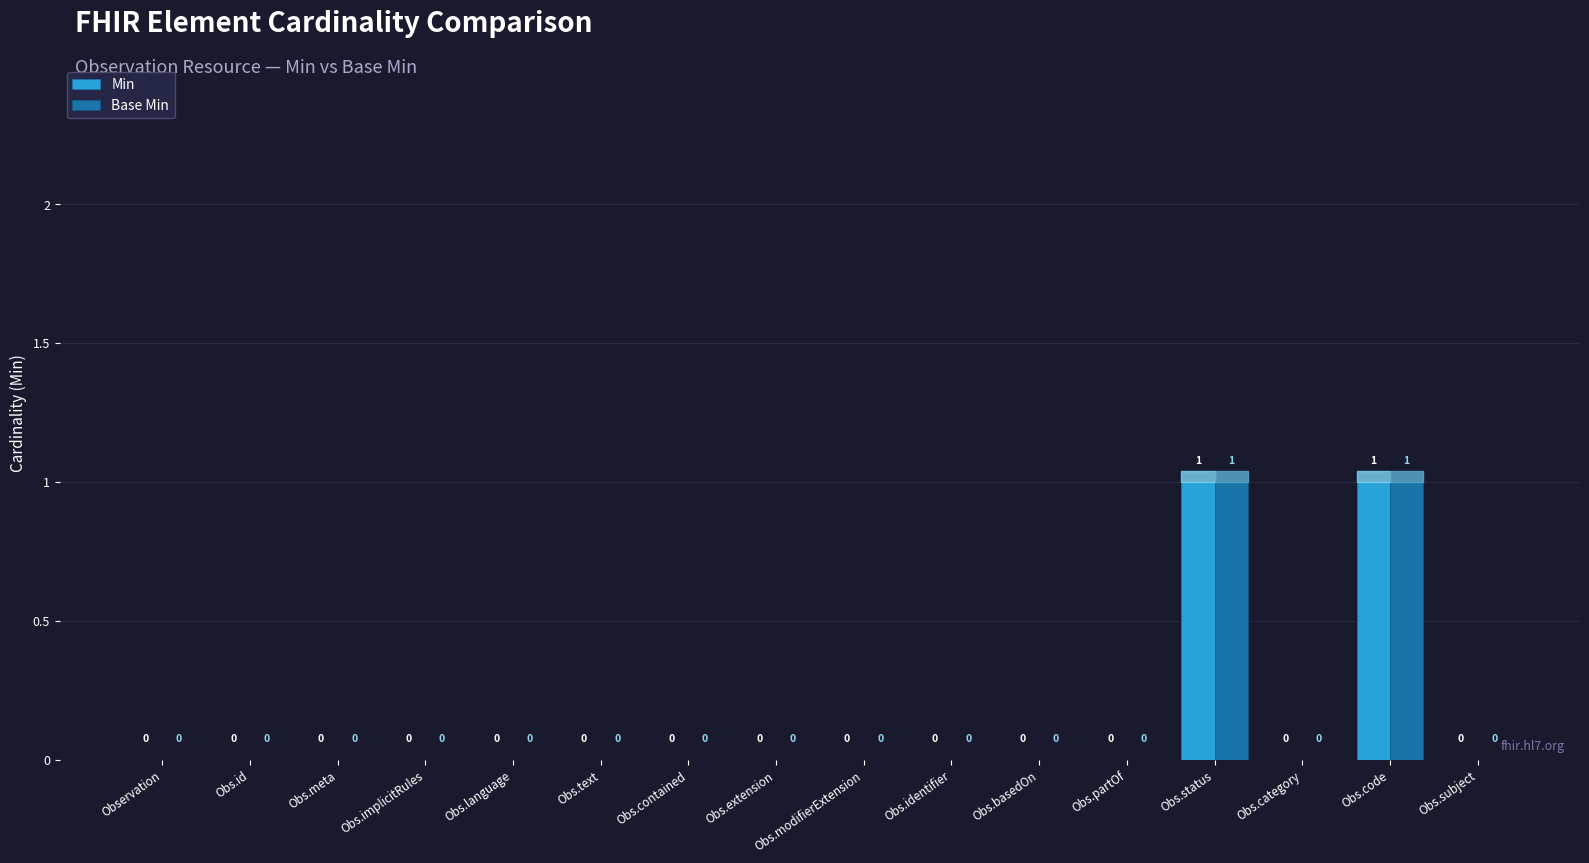

The value of Base Min at Obs.status is 0. True or false?

False